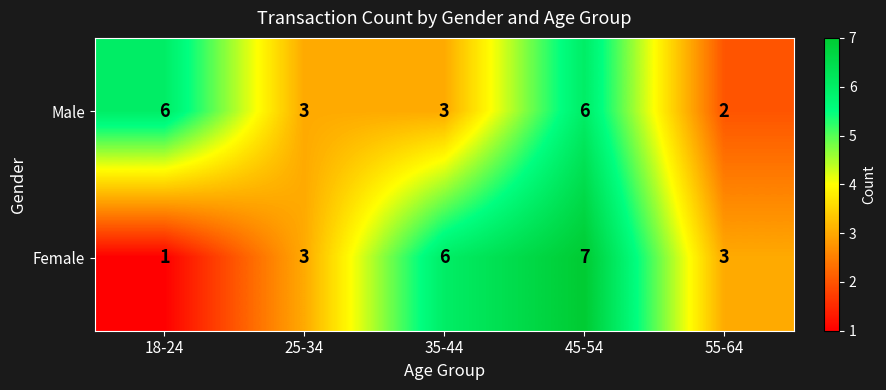

True or false: Female has a value of 1 at 25-34.

False